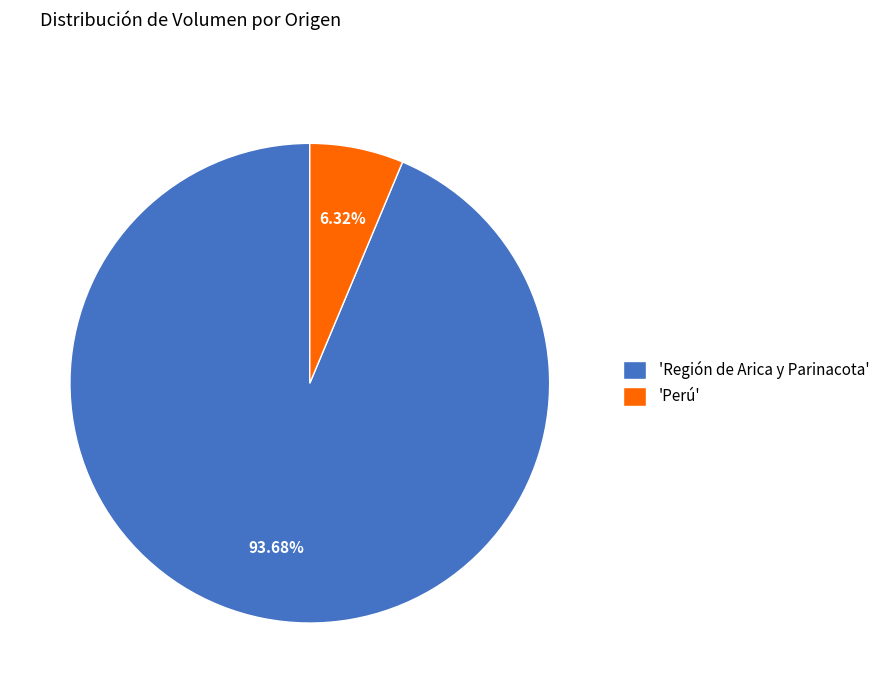

Is there a majority slice in this chart?

Yes